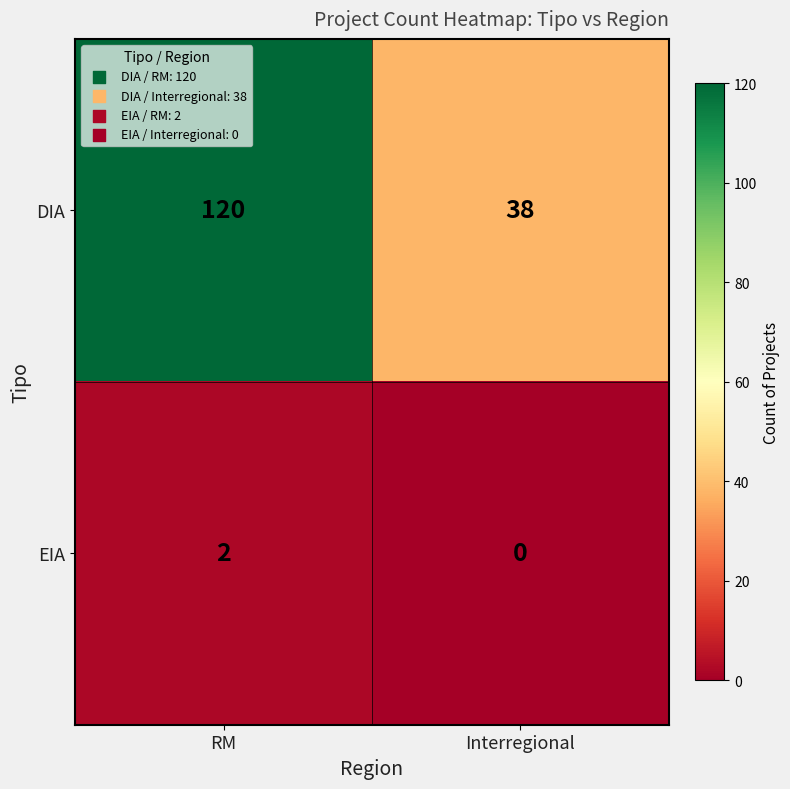

Reading left to right, transcribe all the data shown in this chart.

DIA: 120	38
EIA: 2	0